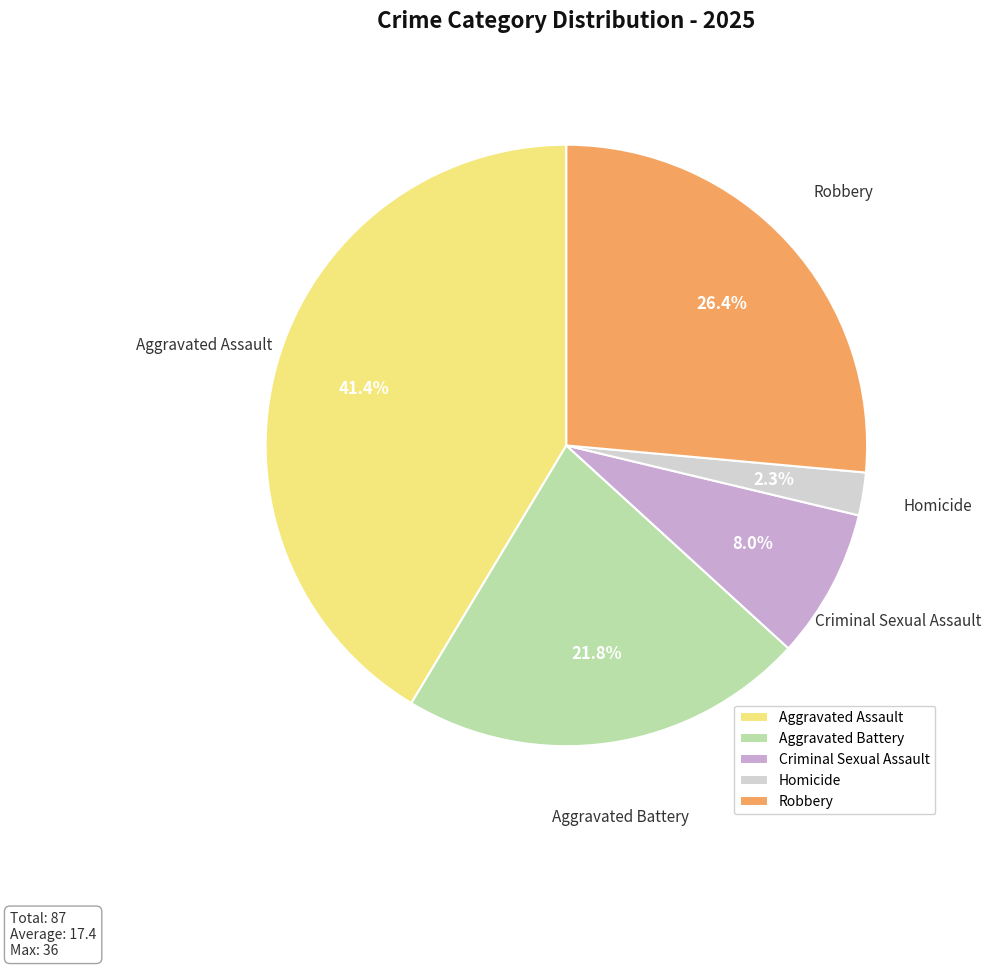

Which slice is the largest?

Aggravated Assault